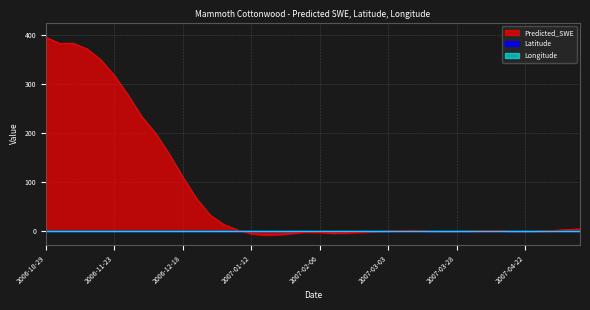

How many times do Longitude and Predicted_SWE cross each other?

6